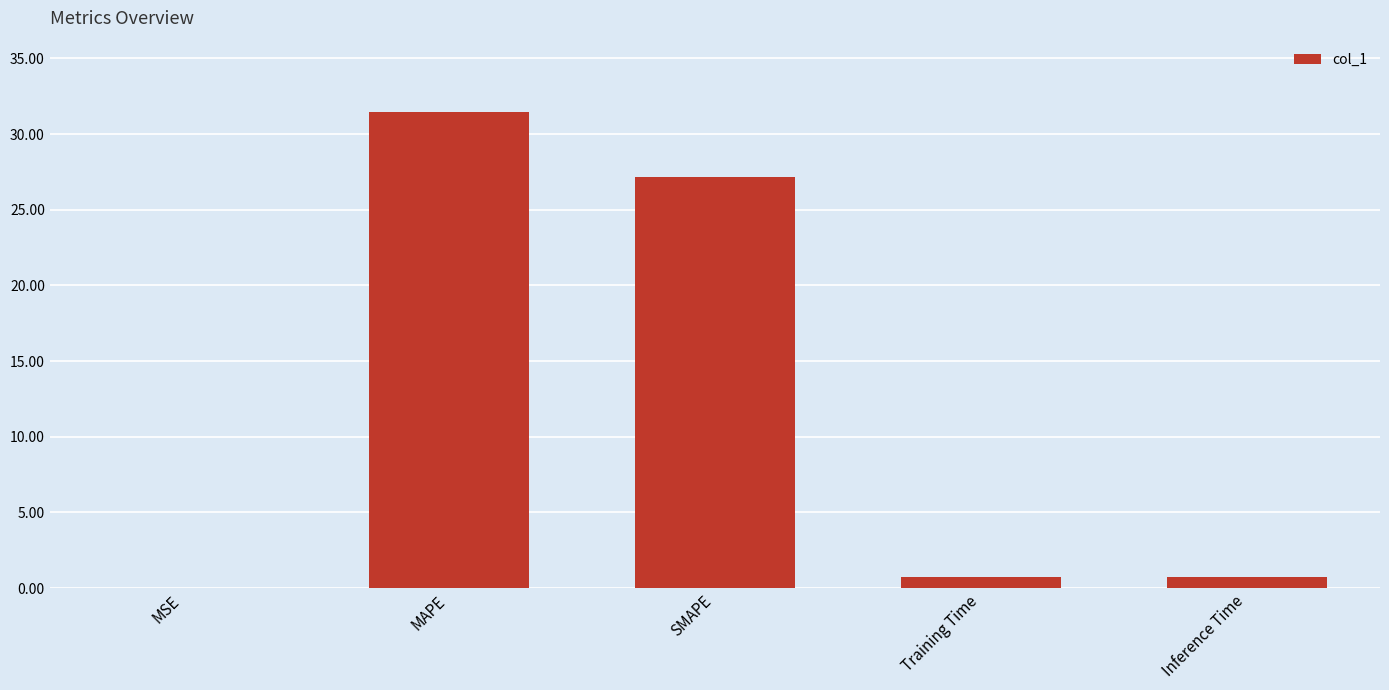

Where is the data nearest to the value 15?

SMAPE